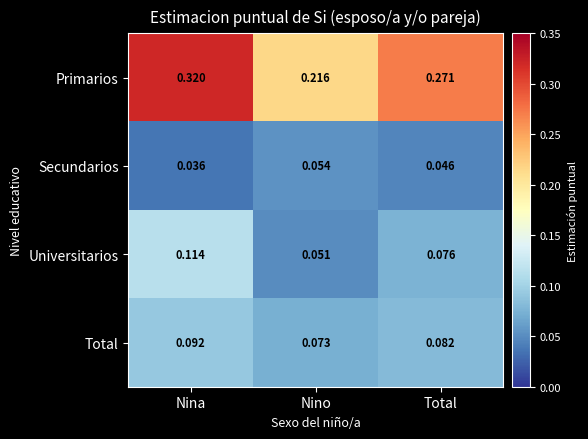

Which series changed the most between Nino and Total?

Primarios